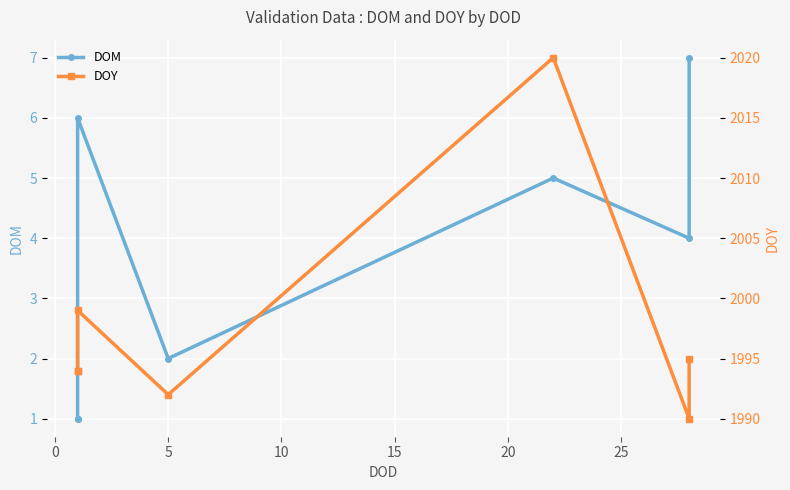

How many lines are shown in the chart?

2